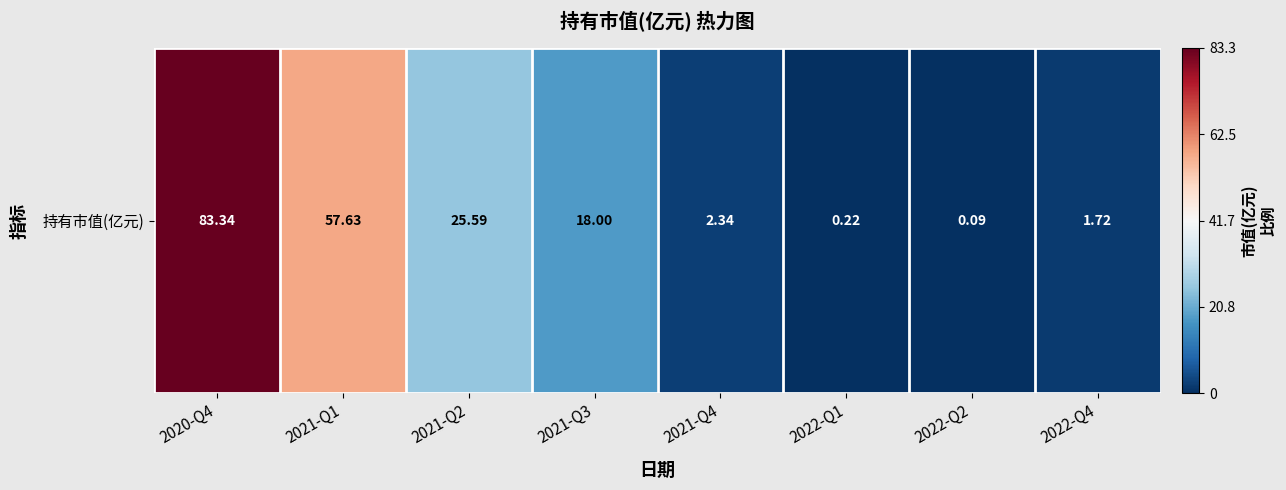

Read the value at 2022-Q2.

-1.0